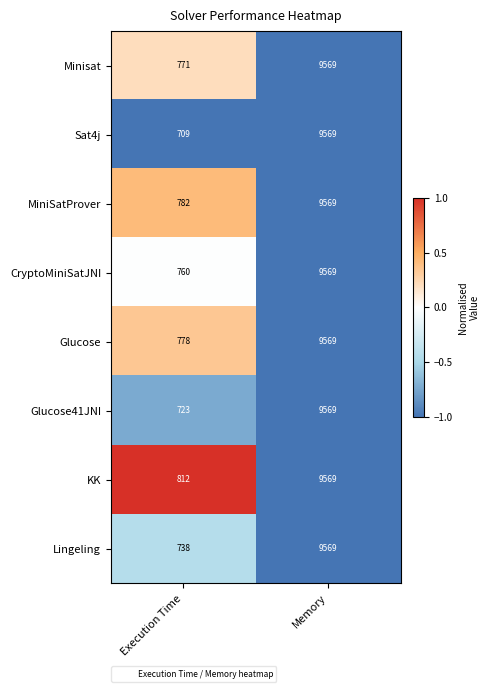

What is the sum of the Minisat values at Memory and Execution Time?

10340